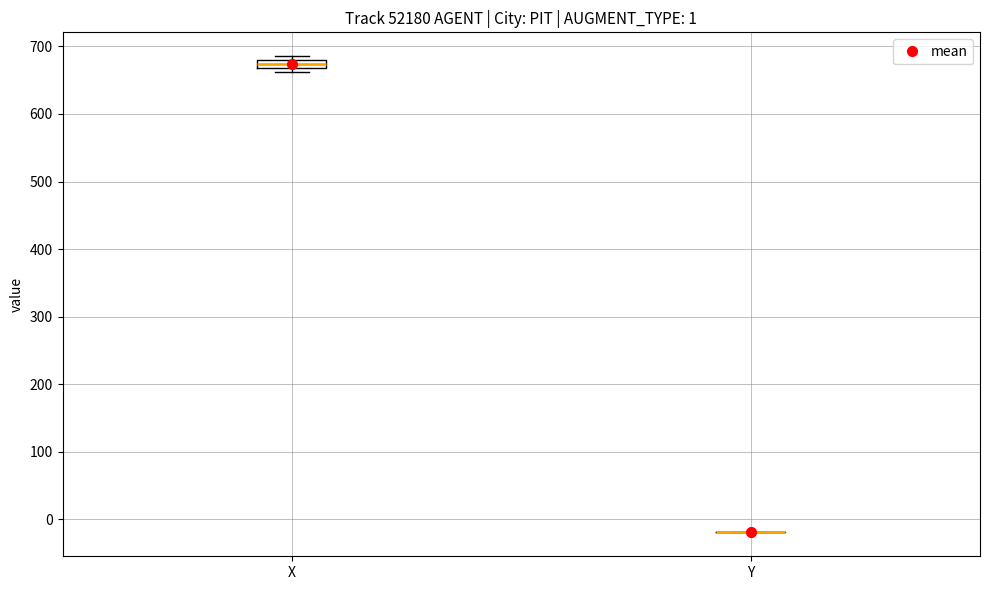

Which box is the tallest, from its lower edge to its upper edge?

X